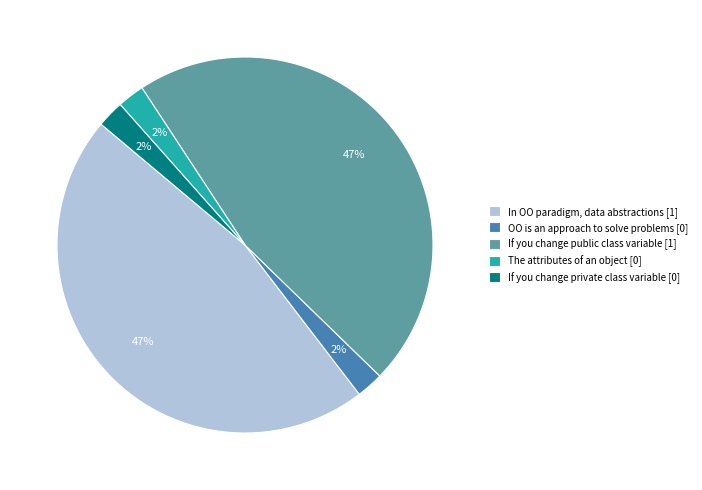

Does any single category account for the majority?

No